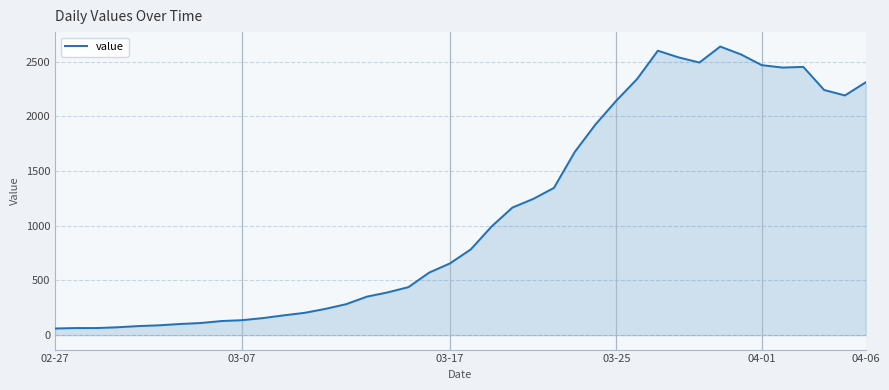

What is the difference between the maximum and minimum values?

2577